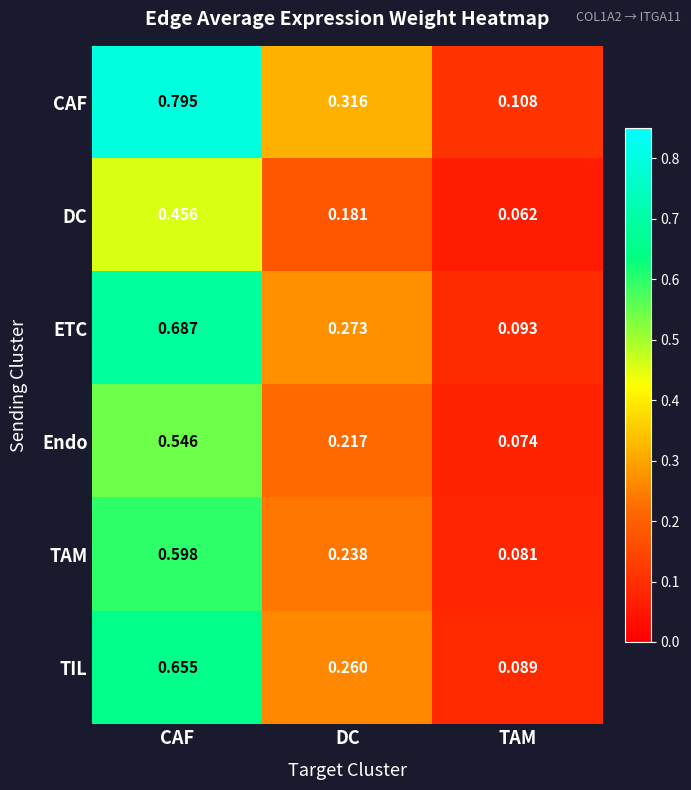

Which category has the highest value across all series?

CAF